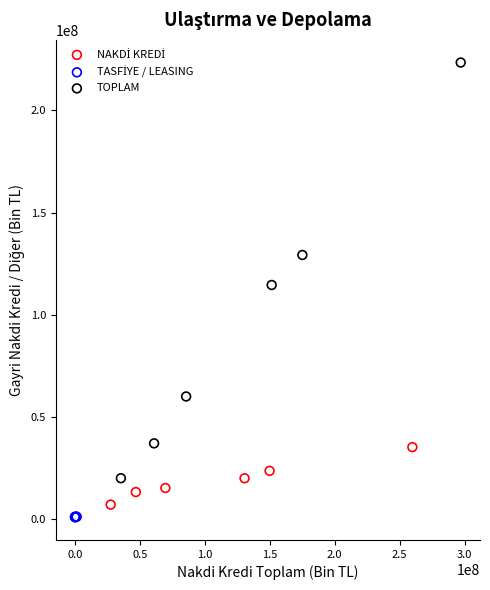

Which series has the largest Y range (max minus min)?

TOPLAM